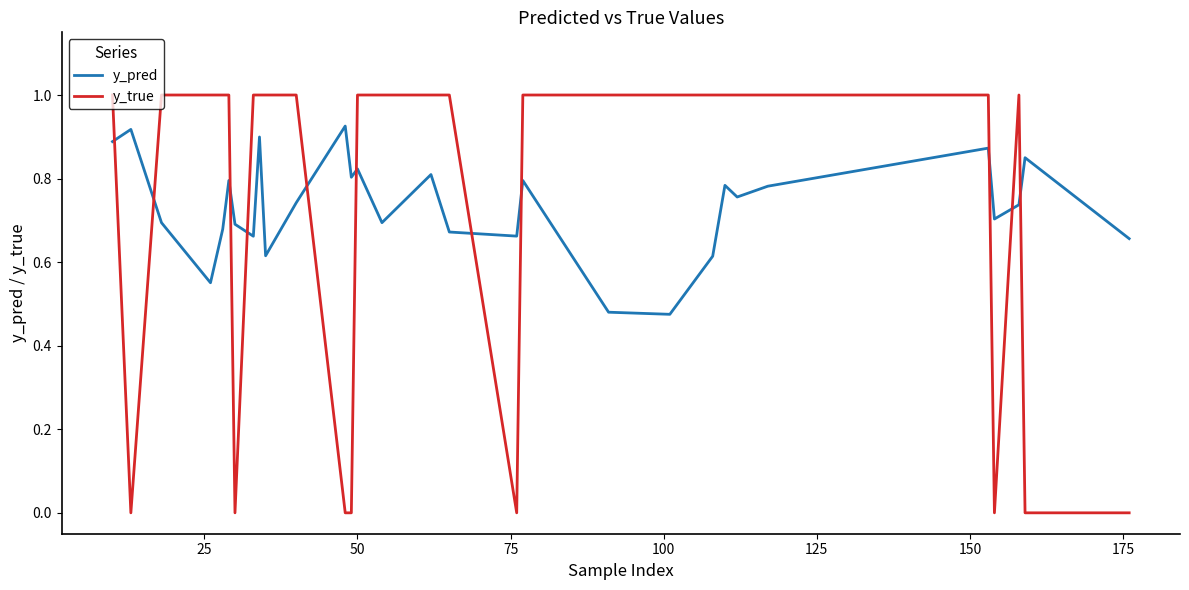

What are all the series names shown in the legend?

y_pred, y_true